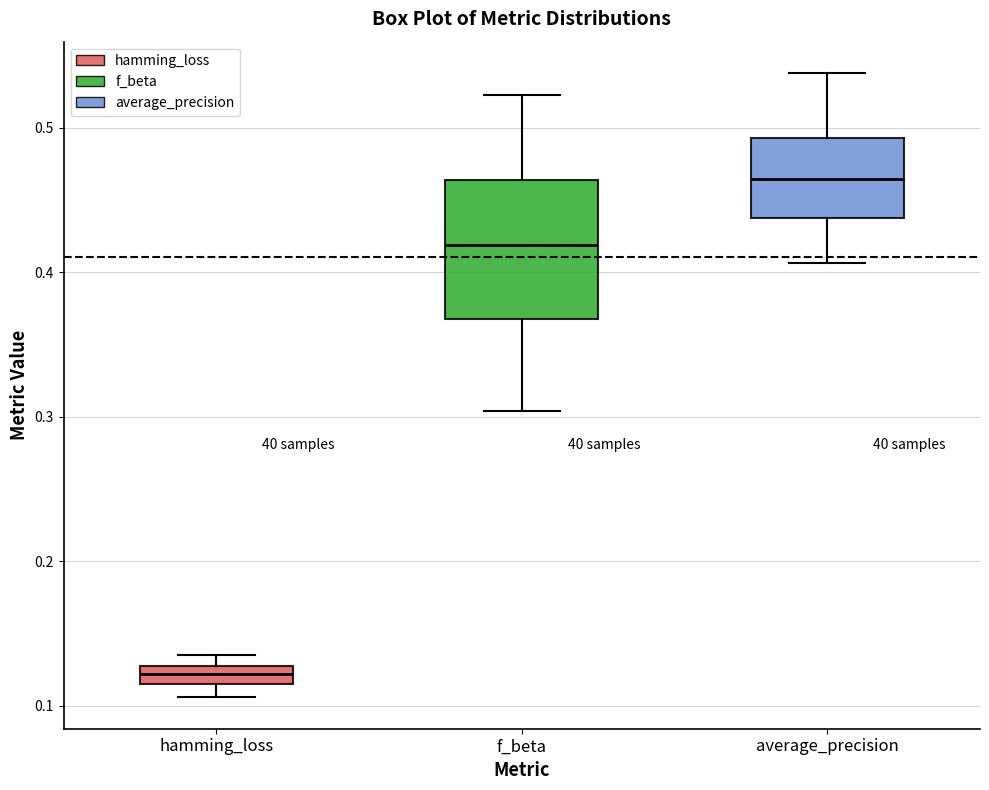

Which box's median line is the lowest?

hamming_loss